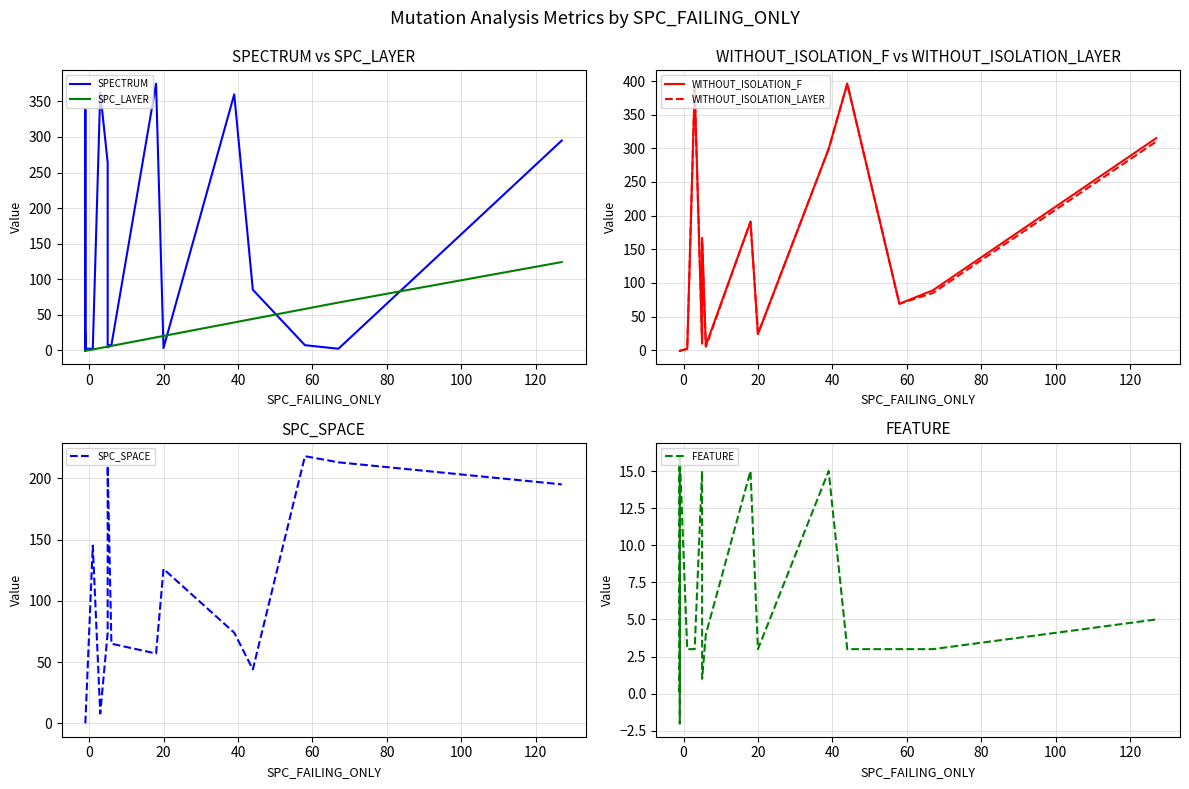

What is the smallest value displayed?

-2